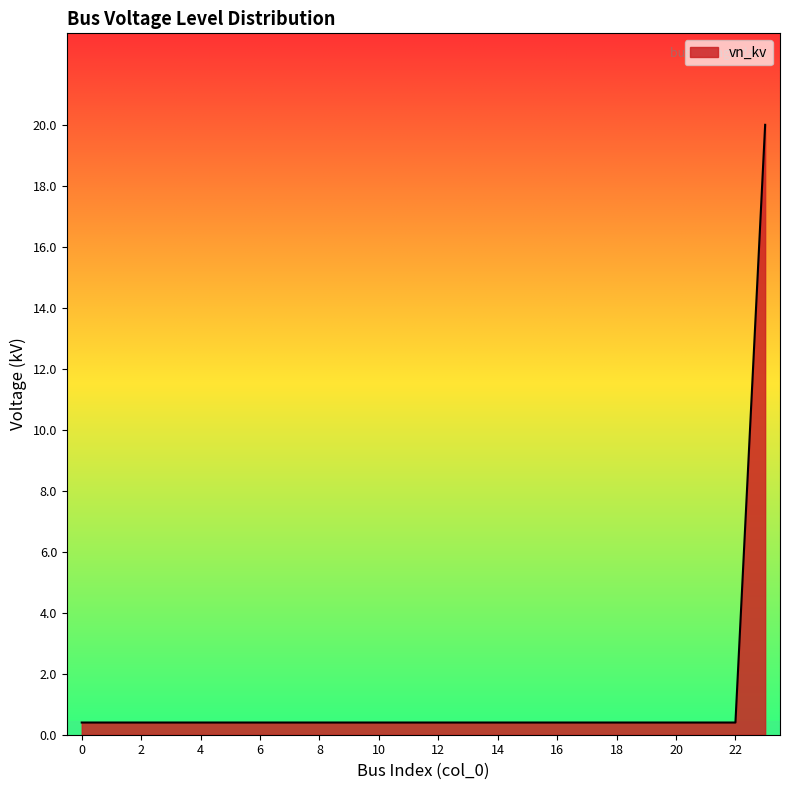

What is the difference between the maximum and minimum values?

19.6